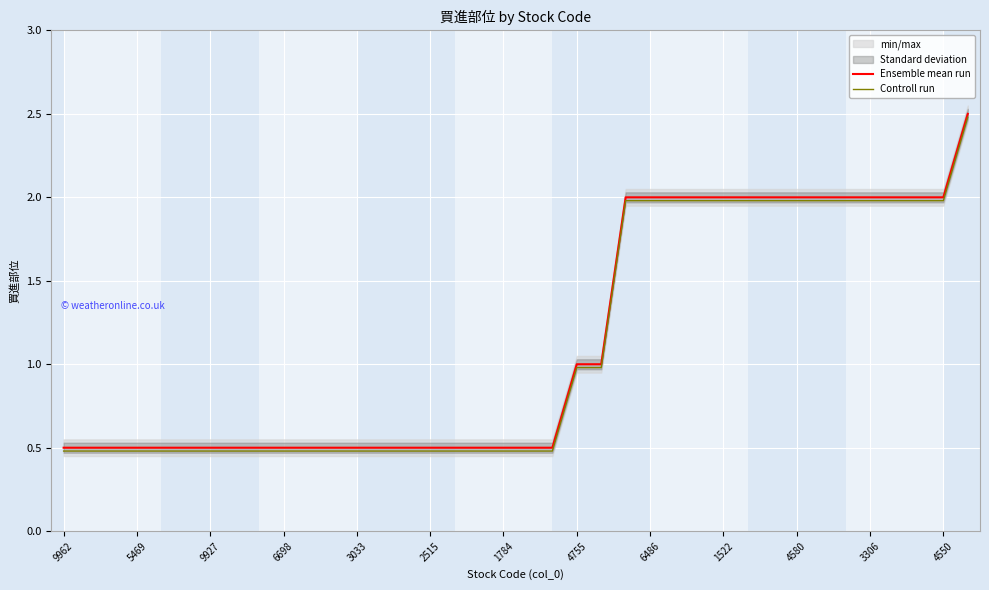

What is the difference between the second highest and second lowest values in the Ensemble mean run series?

1.5